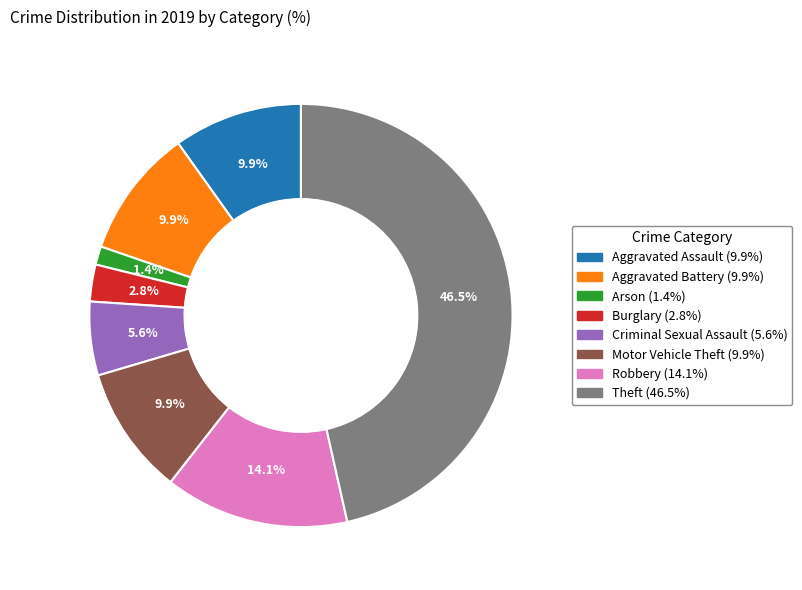

How much of the chart is everything except Motor Vehicle Theft?

90.1%